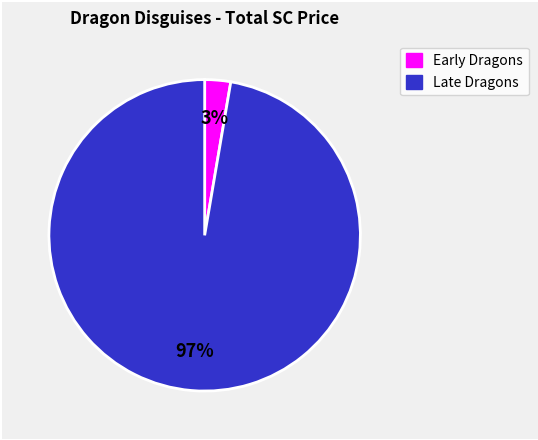

To the nearest percent, what is the average slice percentage?

50%